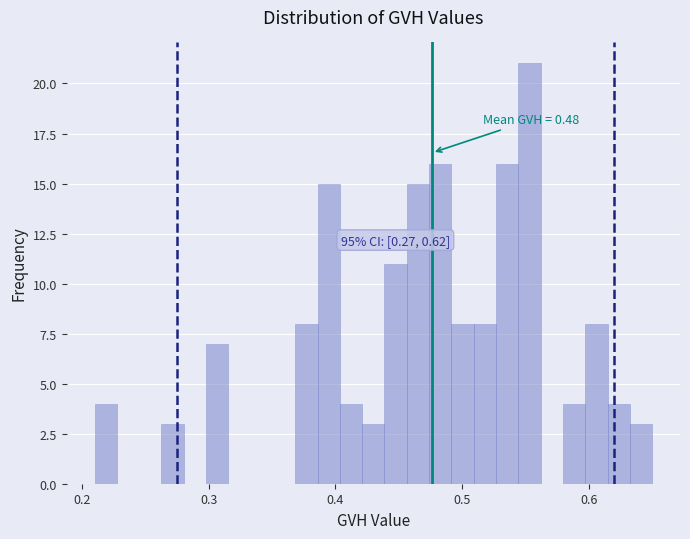

Around what value on the x-axis is the tallest bar? Give the approximate position of its centre, as read against the axis.

0.55